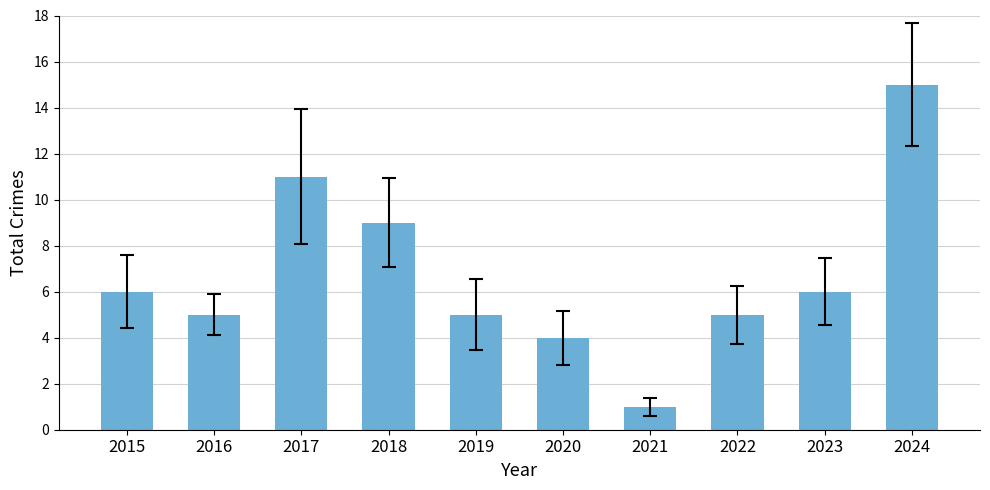

What is the minimum value shown in the chart?

1